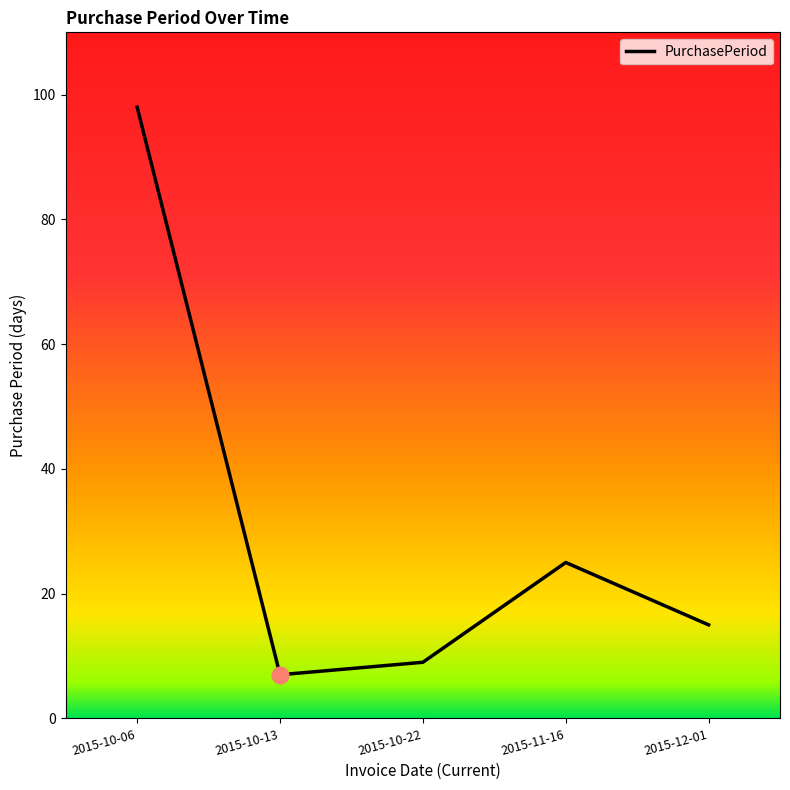

Reading left to right, transcribe all the data shown in this chart.

2015-10-06=98	2015-10-13=7	2015-10-22=9	2015-11-16=25	2015-12-01=15